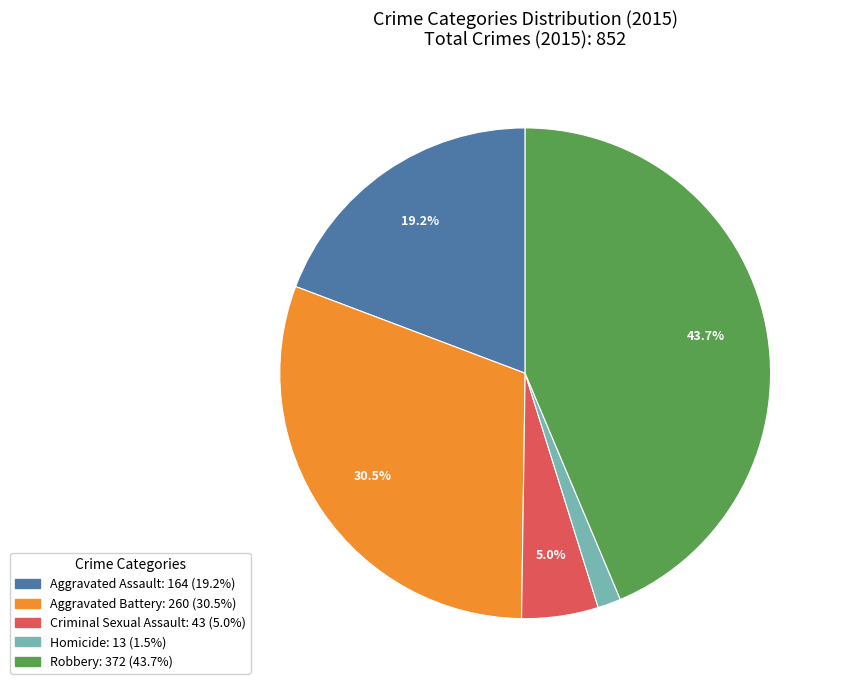

To the nearest percent, what percentage of the pie is Aggravated Assault?

19%